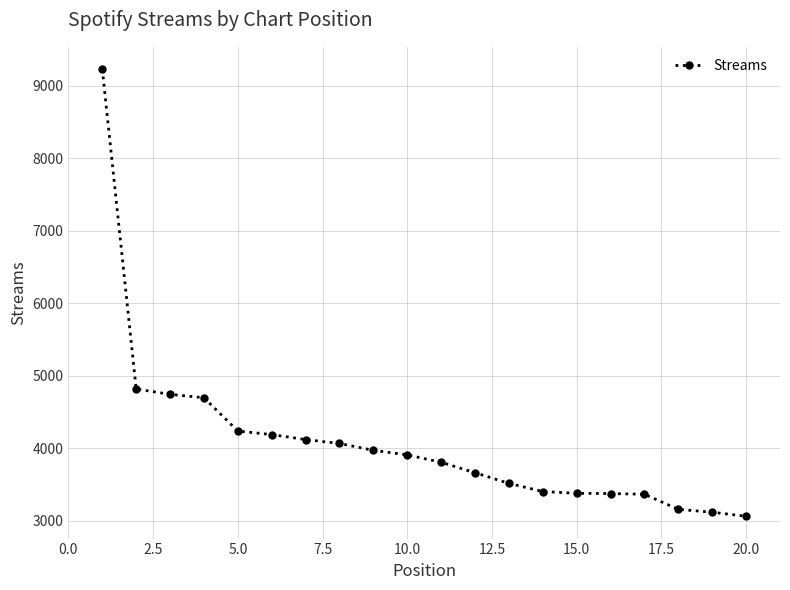

What is the difference between the maximum and second lowest values?

6111